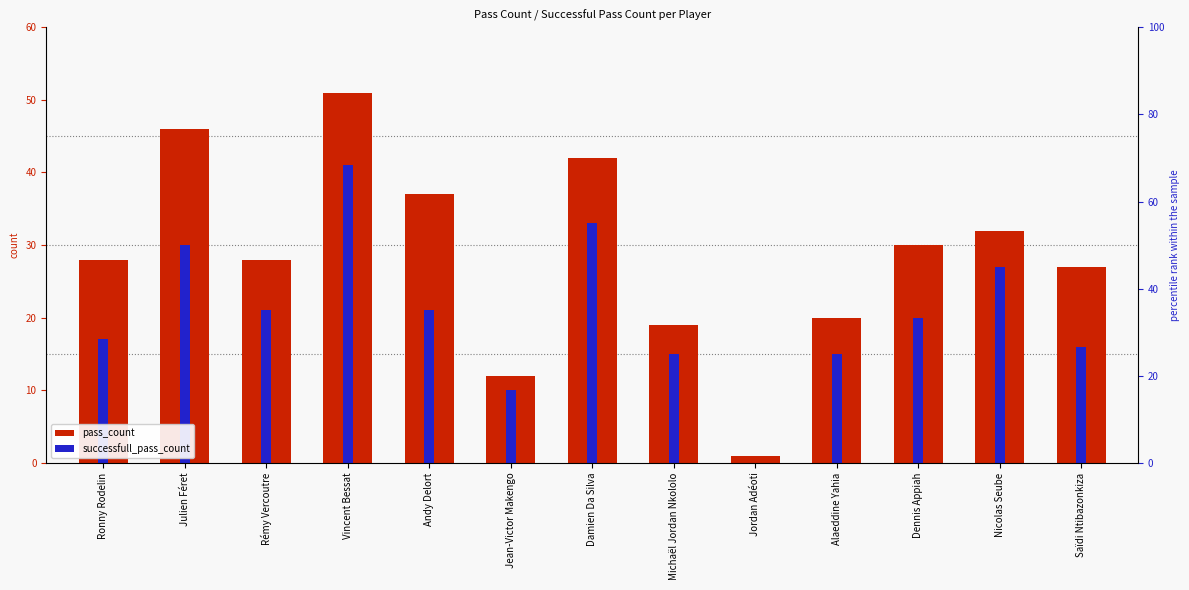

How many values in the pass_count series exceed 28?

6